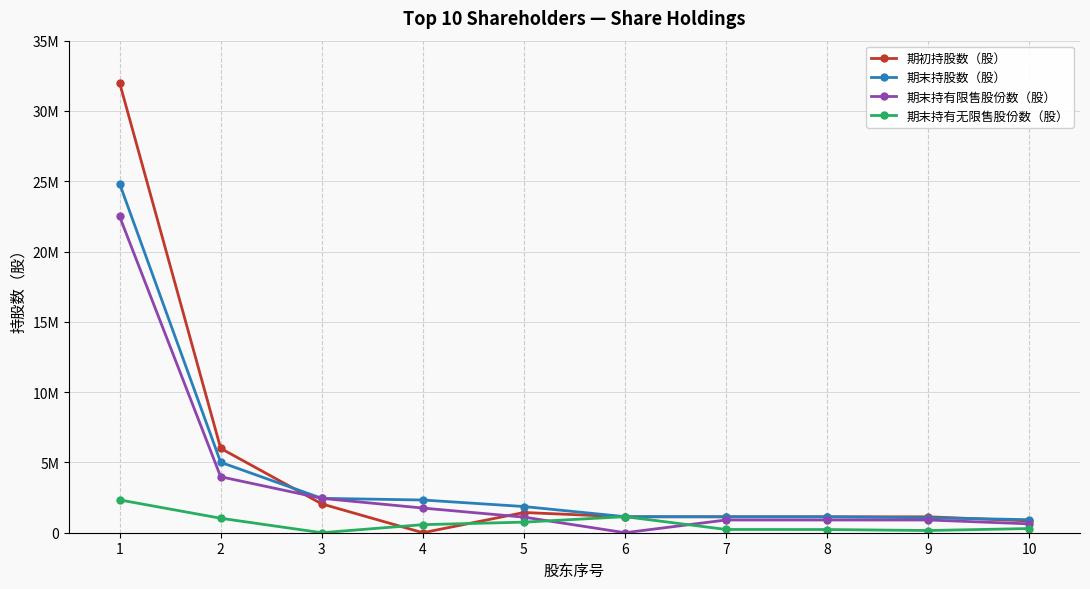

At which category is the sum across all series the highest?

1